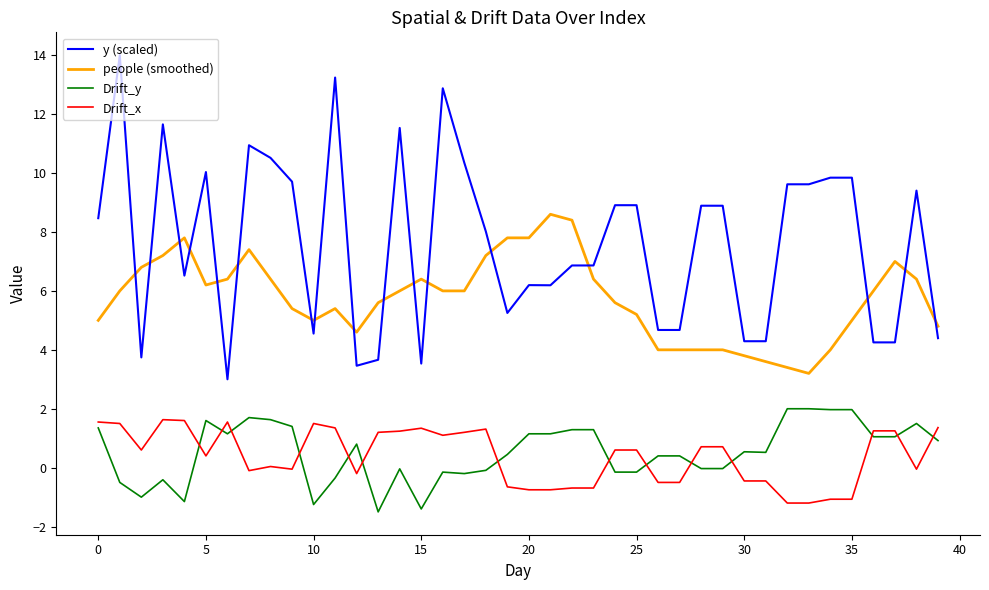

True or false: people (smoothed) and Drift_y intersect in this chart.

False